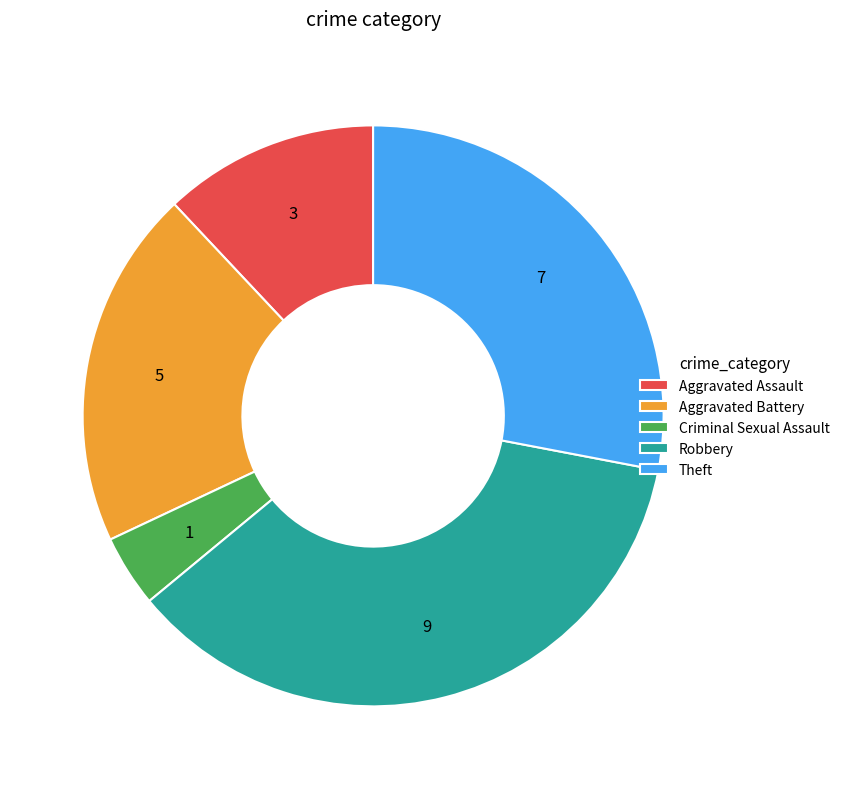

Do Theft and Aggravated Battery together represent more than half of the pie?

No